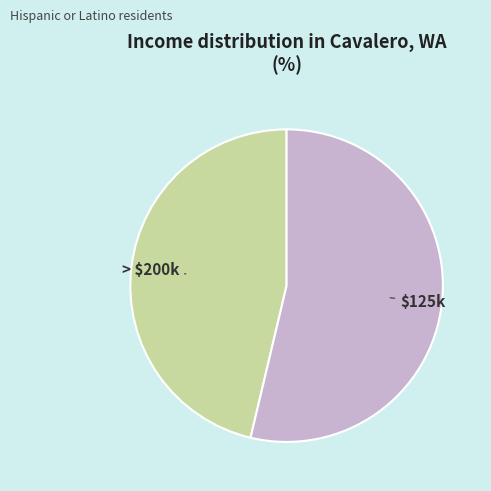

Is there a majority slice in this chart?

Yes